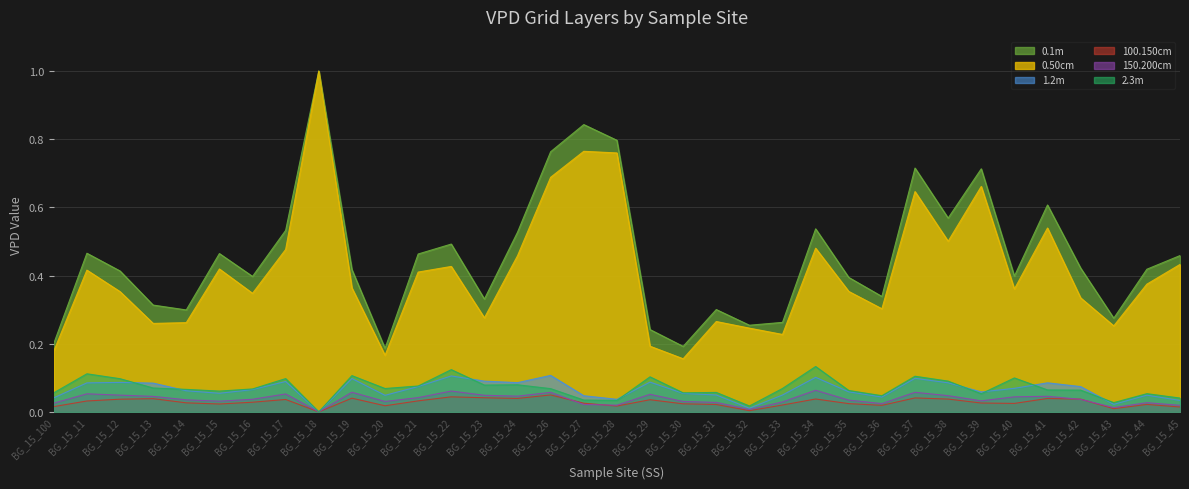

Reading left to right, list all the values displayed in this chart.

VPD__0.1m_Grid.1x1m: BG_15_100=0.2	BG_15_11=0.5	BG_15_12=0.4	BG_15_13=0.3	BG_15_14=0.3	BG_15_15=0.5	BG_15_16=0.4	BG_15_17=0.5	BG_15_18=1.0	BG_15_19=0.4	BG_15_20=0.2	BG_15_21=0.5	BG_15_22=0.5	BG_15_23=0.3	BG_15_24=0.5	BG_15_26=0.8	BG_15_27=0.8	BG_15_28=0.8	BG_15_29=0.2	BG_15_30=0.2	BG_15_31=0.3	BG_15_32=0.3	BG_15_33=0.3	BG_15_34=0.5	BG_15_35=0.4	BG_15_36=0.3	BG_15_37=0.7	BG_15_38=0.6	BG_15_39=0.7	BG_15_40=0.4	BG_15_41=0.6	BG_15_42=0.4	BG_15_43=0.3	BG_15_44=0.4	BG_15_45=0.5
VPD__0.50cm_Grid.1x1m: BG_15_100=0.2	BG_15_11=0.4	BG_15_12=0.4	BG_15_13=0.3	BG_15_14=0.3	BG_15_15=0.4	BG_15_16=0.3	BG_15_17=0.5	BG_15_18=1.0	BG_15_19=0.4	BG_15_20=0.2	BG_15_21=0.4	BG_15_22=0.4	BG_15_23=0.3	BG_15_24=0.5	BG_15_26=0.7	BG_15_27=0.8	BG_15_28=0.8	BG_15_29=0.2	BG_15_30=0.2	BG_15_31=0.3	BG_15_32=0.2	BG_15_33=0.2	BG_15_34=0.5	BG_15_35=0.4	BG_15_36=0.3	BG_15_37=0.6	BG_15_38=0.5	BG_15_39=0.7	BG_15_40=0.4	BG_15_41=0.5	BG_15_42=0.3	BG_15_43=0.3	BG_15_44=0.4	BG_15_45=0.4
VPD__1.2m_Grid.1x1m: BG_15_100=0.0	BG_15_11=0.1	BG_15_12=0.1	BG_15_13=0.1	BG_15_14=0.1	BG_15_15=0.1	BG_15_16=0.1	BG_15_17=0.1	BG_15_18=0.0	BG_15_19=0.1	BG_15_20=0.0	BG_15_21=0.1	BG_15_22=0.1	BG_15_23=0.1	BG_15_24=0.1	BG_15_26=0.1	BG_15_27=0.0	BG_15_28=0.0	BG_15_29=0.1	BG_15_30=0.1	BG_15_31=0.0	BG_15_32=0.0	BG_15_33=0.0	BG_15_34=0.1	BG_15_35=0.1	BG_15_36=0.0	BG_15_37=0.1	BG_15_38=0.1	BG_15_39=0.1	BG_15_40=0.1	BG_15_41=0.1	BG_15_42=0.1	BG_15_43=0.0	BG_15_44=0.0	BG_15_45=0.0
VPD__100.150cm_Grid.1x1m: BG_15_100=0.0	BG_15_11=0.0	BG_15_12=0.0	BG_15_13=0.0	BG_15_14=0.0	BG_15_15=0.0	BG_15_16=0.0	BG_15_17=0.0	BG_15_18=0.0	BG_15_19=0.0	BG_15_20=0.0	BG_15_21=0.0	BG_15_22=0.0	BG_15_23=0.0	BG_15_24=0.0	BG_15_26=0.0	BG_15_27=0.0	BG_15_28=0.0	BG_15_29=0.0	BG_15_30=0.0	BG_15_31=0.0	BG_15_32=0.0	BG_15_33=0.0	BG_15_34=0.0	BG_15_35=0.0	BG_15_36=0.0	BG_15_37=0.0	BG_15_38=0.0	BG_15_39=0.0	BG_15_40=0.0	BG_15_41=0.0	BG_15_42=0.0	BG_15_43=0.0	BG_15_44=0.0	BG_15_45=0.0
VPD__150.200cm_Grid.1x1m: BG_15_100=0.0	BG_15_11=0.1	BG_15_12=0.0	BG_15_13=0.0	BG_15_14=0.0	BG_15_15=0.0	BG_15_16=0.0	BG_15_17=0.1	BG_15_18=0.0	BG_15_19=0.1	BG_15_20=0.0	BG_15_21=0.0	BG_15_22=0.1	BG_15_23=0.0	BG_15_24=0.0	BG_15_26=0.1	BG_15_27=0.0	BG_15_28=0.0	BG_15_29=0.1	BG_15_30=0.0	BG_15_31=0.0	BG_15_32=0.0	BG_15_33=0.0	BG_15_34=0.1	BG_15_35=0.0	BG_15_36=0.0	BG_15_37=0.1	BG_15_38=0.0	BG_15_39=0.0	BG_15_40=0.0	BG_15_41=0.0	BG_15_42=0.0	BG_15_43=0.0	BG_15_44=0.0	BG_15_45=0.0
VPD__2.3m_Grid.1x1m: BG_15_100=0.1	BG_15_11=0.1	BG_15_12=0.1	BG_15_13=0.1	BG_15_14=0.1	BG_15_15=0.1	BG_15_16=0.1	BG_15_17=0.1	BG_15_18=0.0	BG_15_19=0.1	BG_15_20=0.1	BG_15_21=0.1	BG_15_22=0.1	BG_15_23=0.1	BG_15_24=0.1	BG_15_26=0.1	BG_15_27=0.0	BG_15_28=0.0	BG_15_29=0.1	BG_15_30=0.1	BG_15_31=0.1	BG_15_32=0.0	BG_15_33=0.1	BG_15_34=0.1	BG_15_35=0.1	BG_15_36=0.0	BG_15_37=0.1	BG_15_38=0.1	BG_15_39=0.1	BG_15_40=0.1	BG_15_41=0.1	BG_15_42=0.1	BG_15_43=0.0	BG_15_44=0.1	BG_15_45=0.0